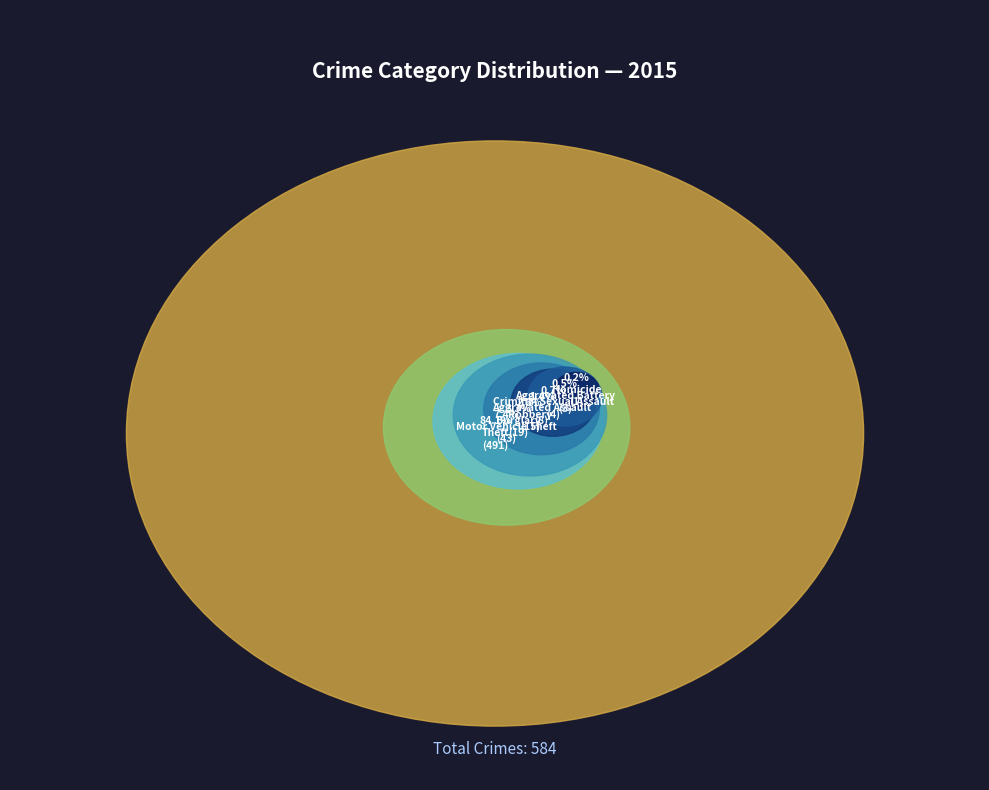

Approximately how many times larger is the value at Theft compared to Robbery?

32.7